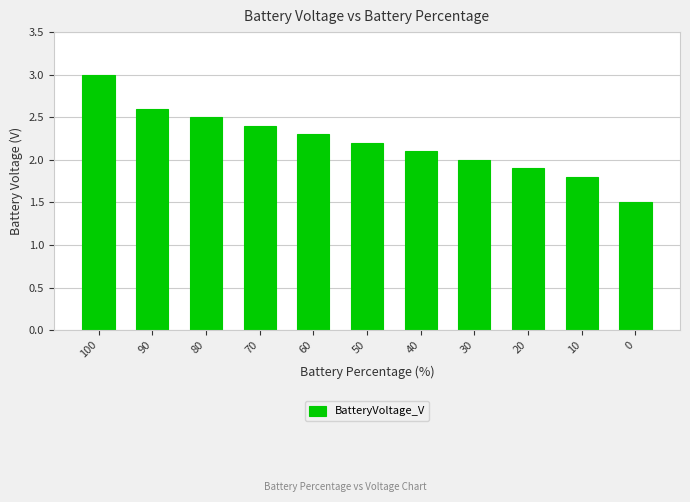

What value does the data have at 30?

2.0